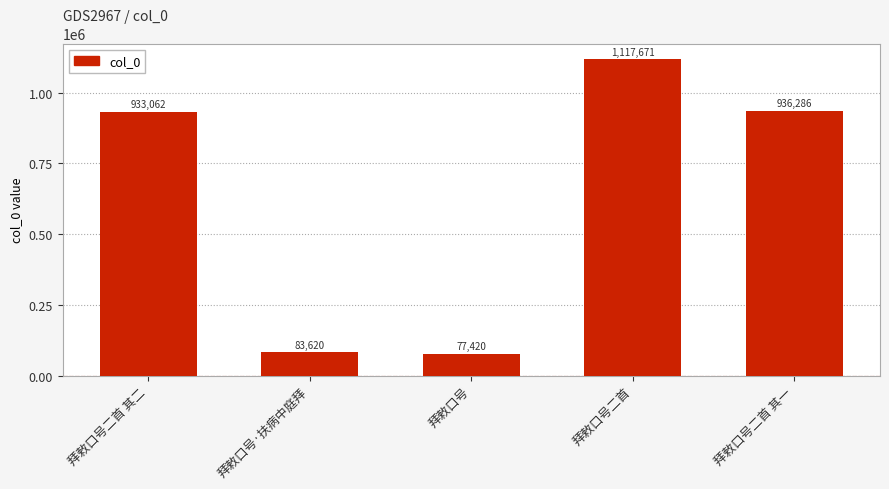

Are the bars horizontal?

No